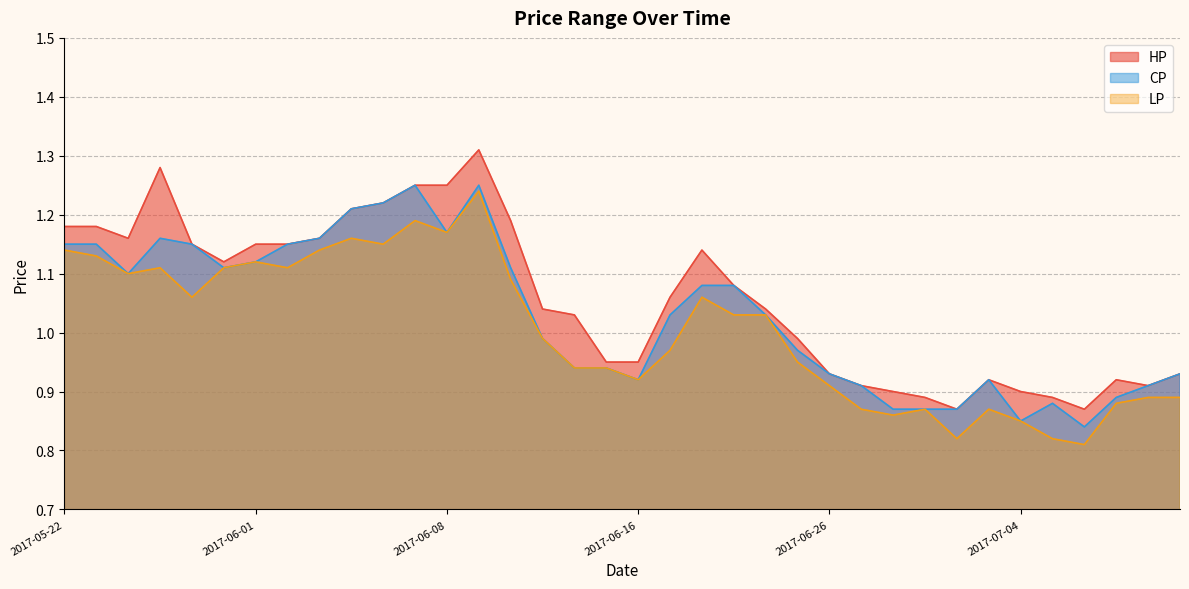

At which label does LP first exceed 1?

2017-05-22